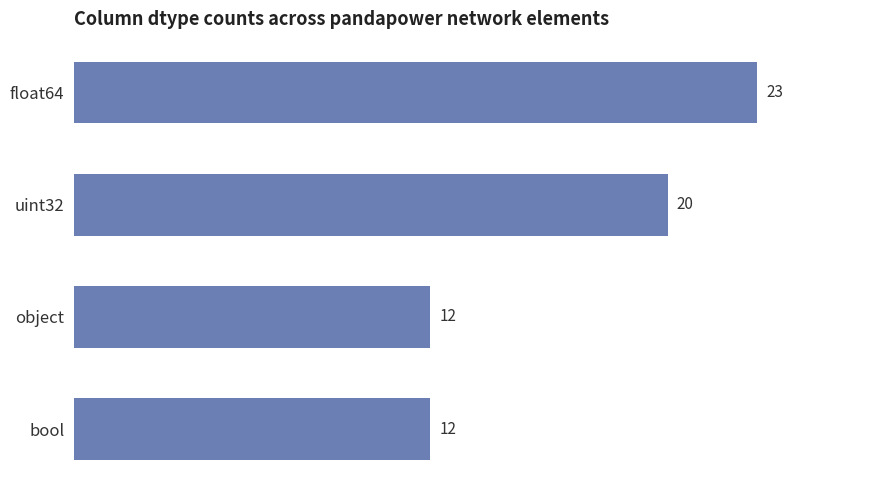

Count the values in the range 12 to 23.

4